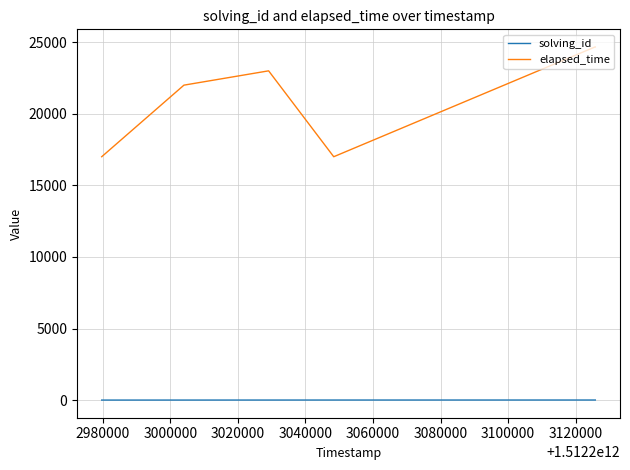

What is the difference between the maximum and second lowest values in the elapsed_time series?

7666